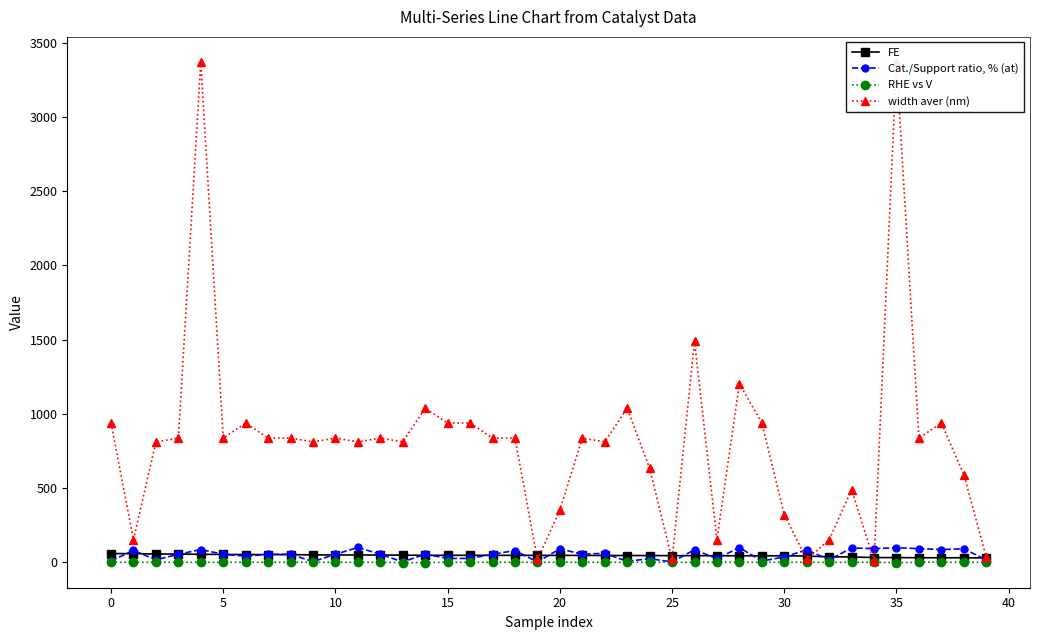

Which series has the largest total across all categories?

width aver (nm)